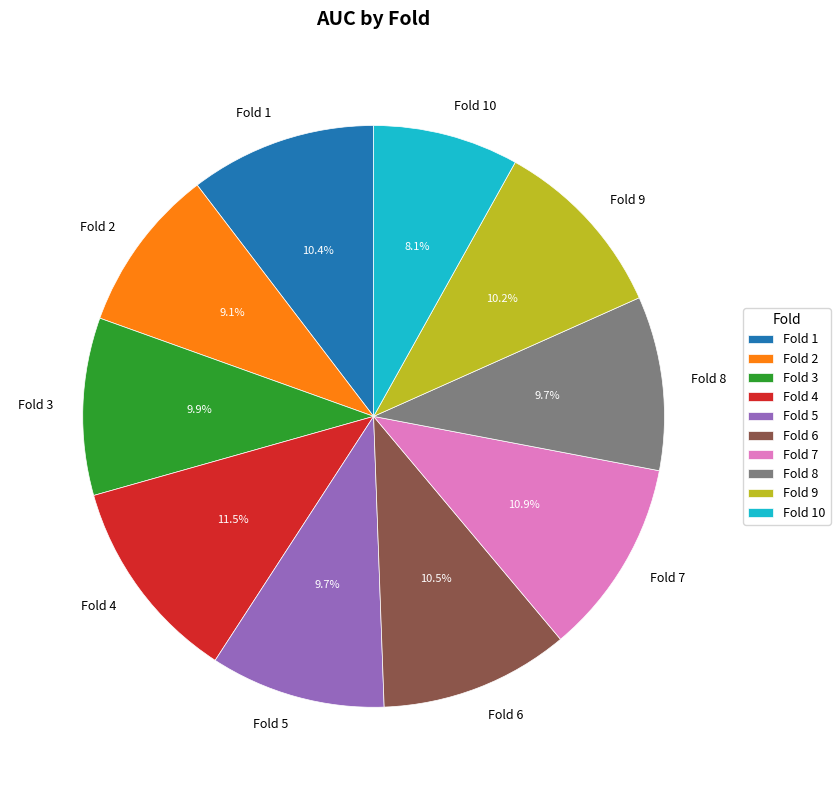

What portion of the pie excludes Fold 9?

89.8%